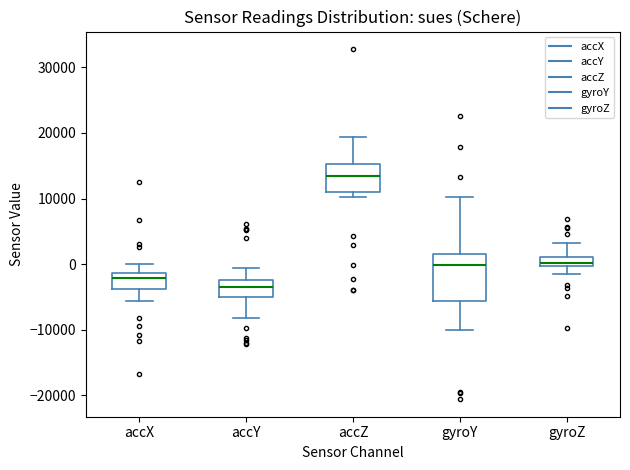

Which box has the highest median line?

accZ